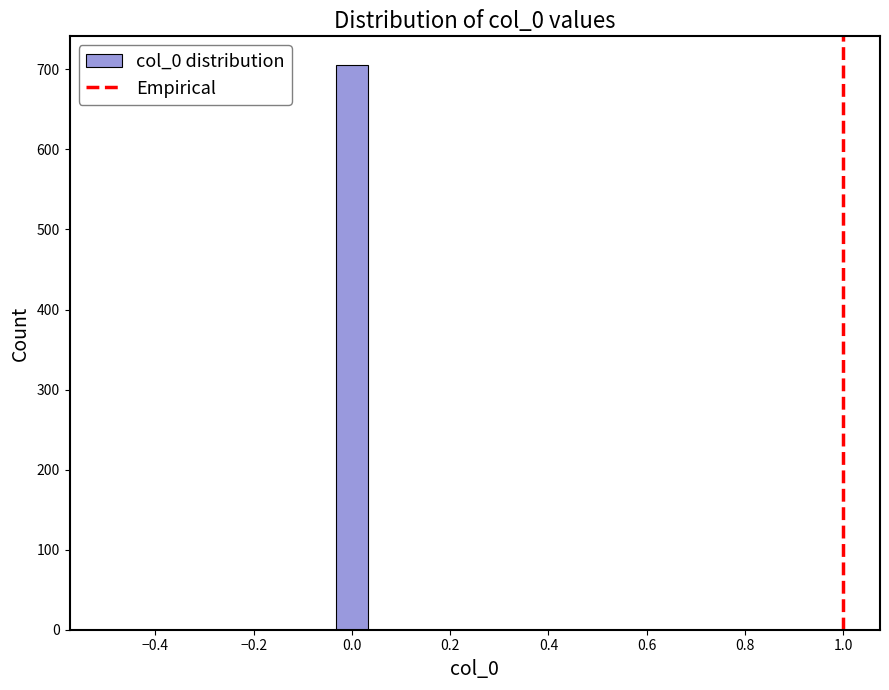

Read against the x-axis, roughly where is the centre of the tallest bar?

0.00